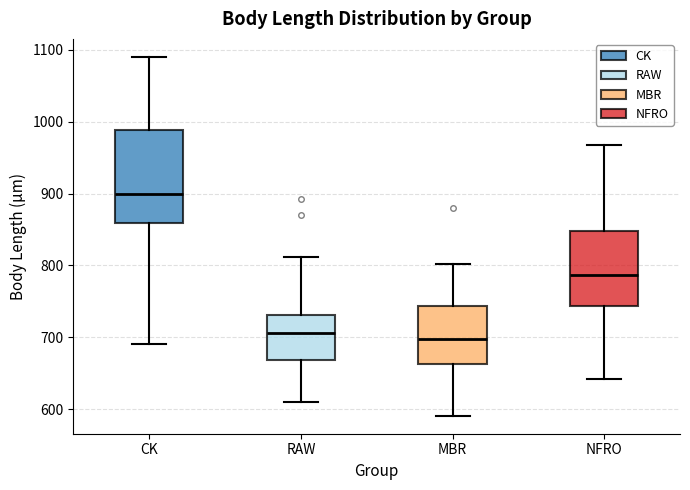

Reading left to right, transcribe this box plot: for each box, give where its median line is, the range the box spans, and where its two whiskers end, as read against the y-axis. The values are not printed on the chart, so give them approximately, as read against the axis.

CK: median 900, box 860 to 990, whiskers 690 to 1090
RAW: median 710, box 670 to 730, whiskers 610 to 810
MBR: median 700, box 660 to 740, whiskers 590 to 800
NFRO: median 790, box 740 to 850, whiskers 640 to 970